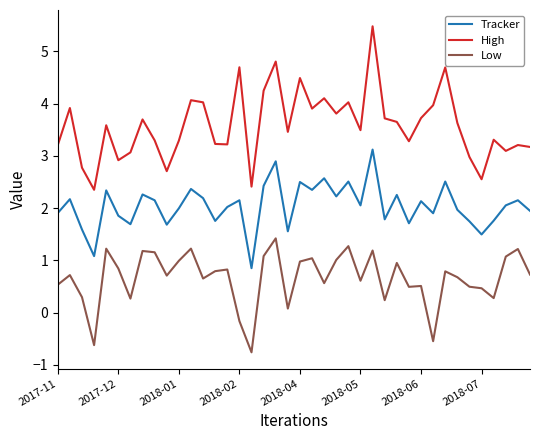

Which series has the widest spread of values?

High